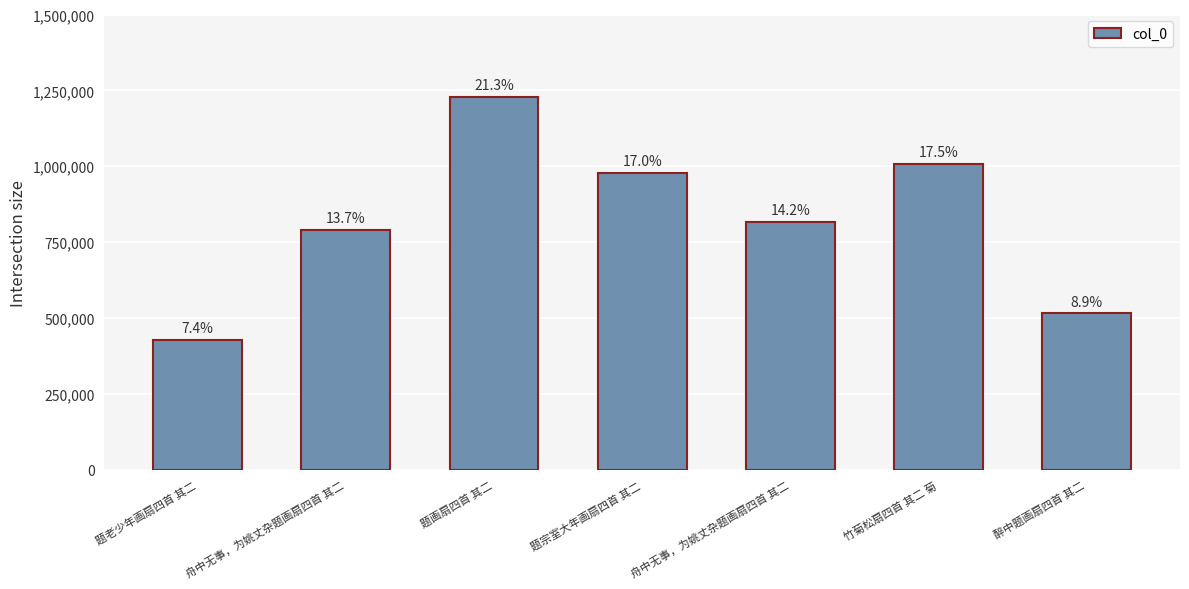

Are the bars horizontal?

No